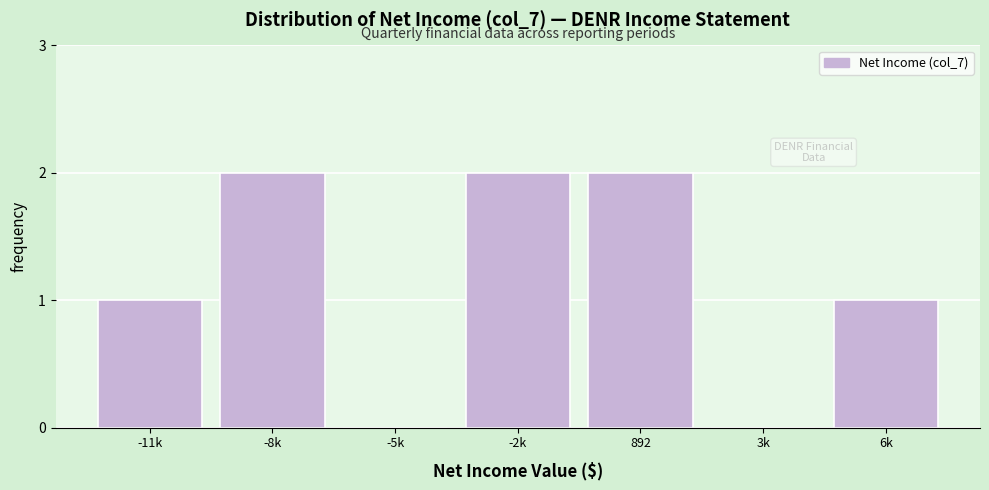

Reading right to left, transcribe all the data shown in this chart.

6k=1	3k=0	892=2	-2k=2	-5k=0	-8k=2	-11k=1